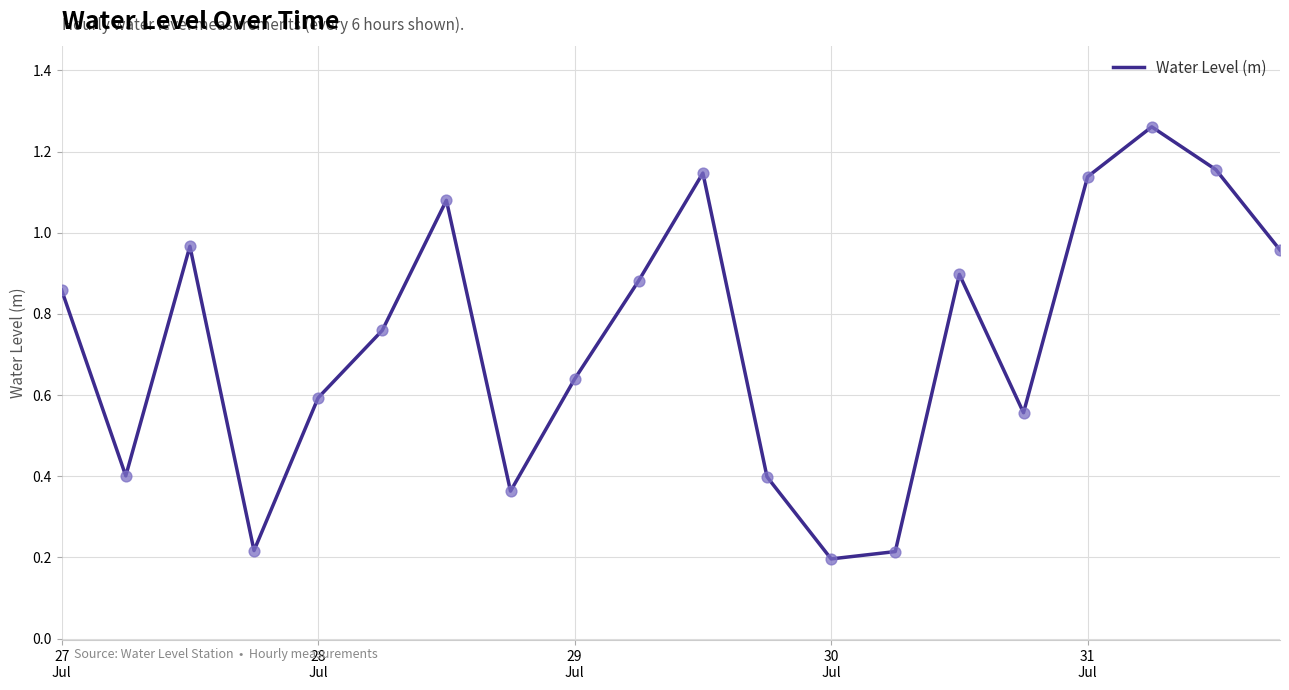

How many lines are shown in the chart?

1